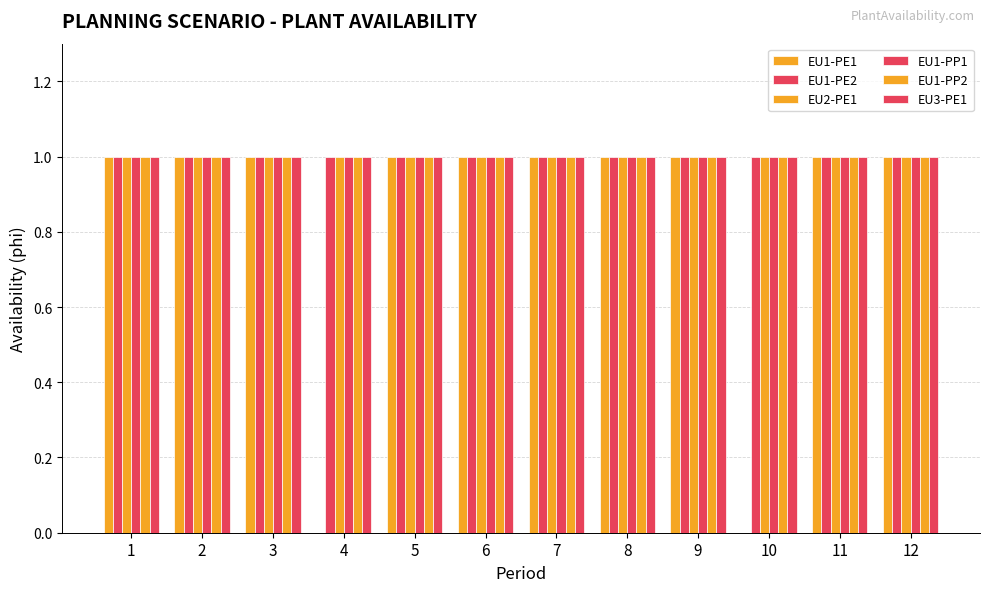

Which has a higher value, 10 or 5?

5